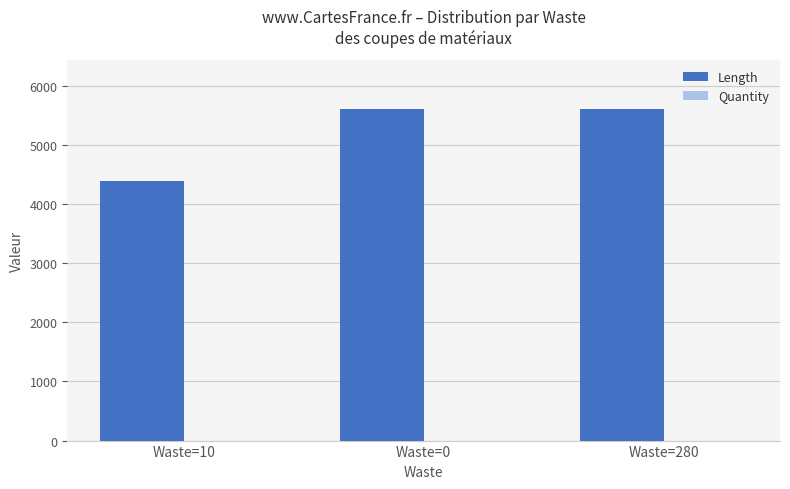

What is the greatest value displayed?

5600